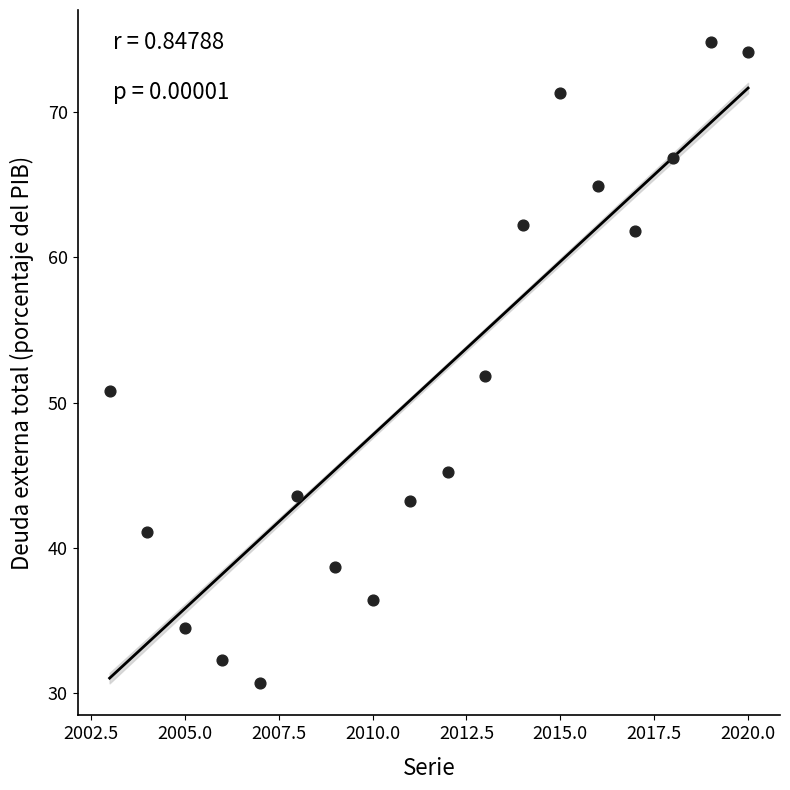

What is the range of Y values (max minus min)?

44.1